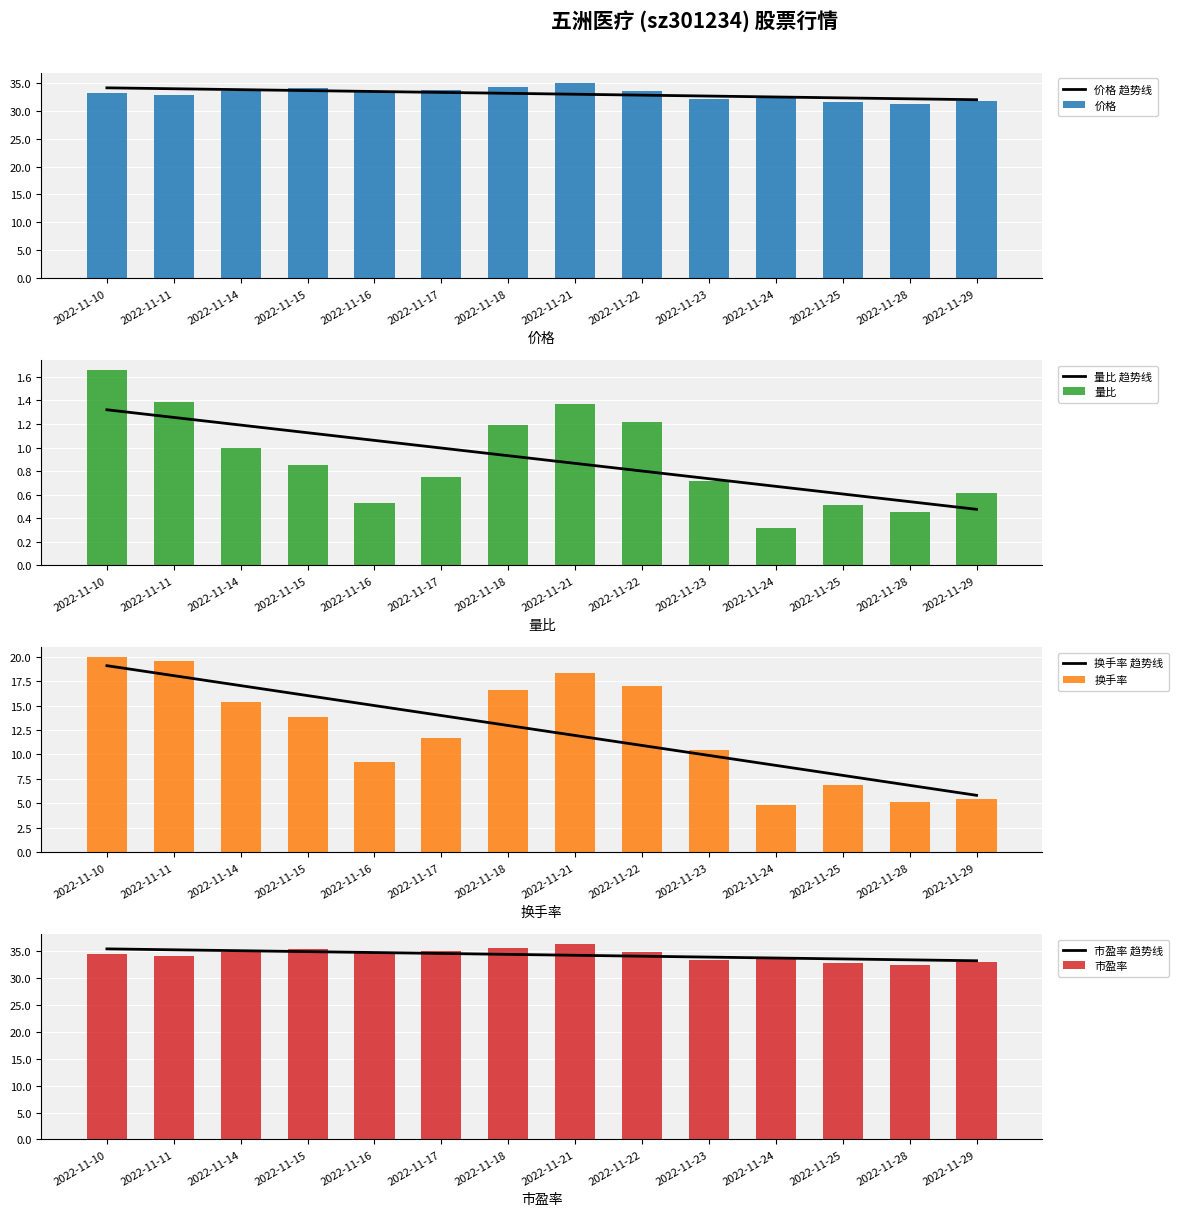

Rank the series at 2022-11-16 from lowest to highest value.

量比, 换手率, 价格, 市盈率